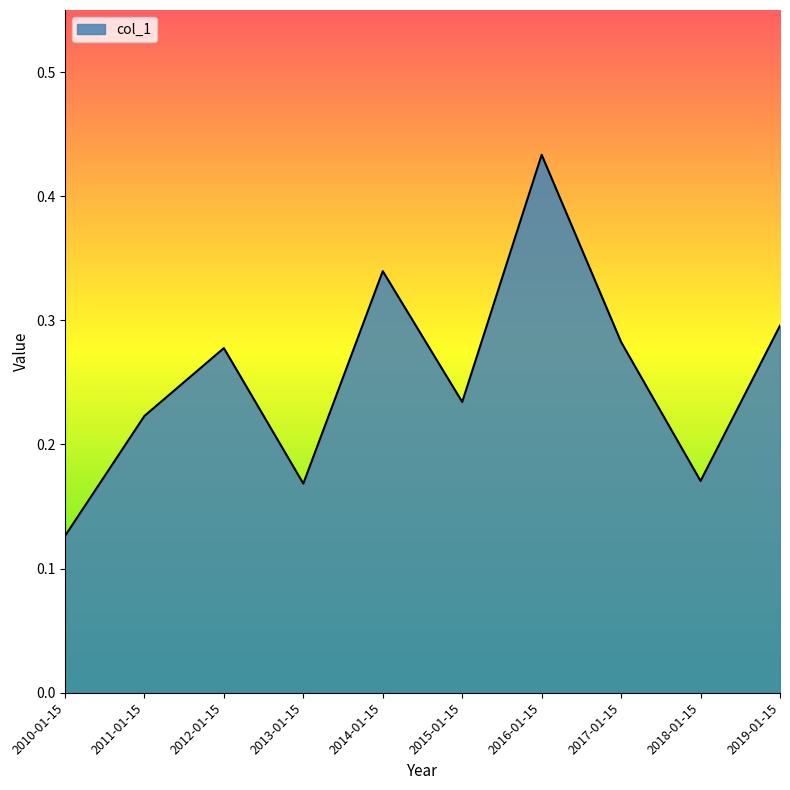

Which category has the highest value across all series?

2016-01-15